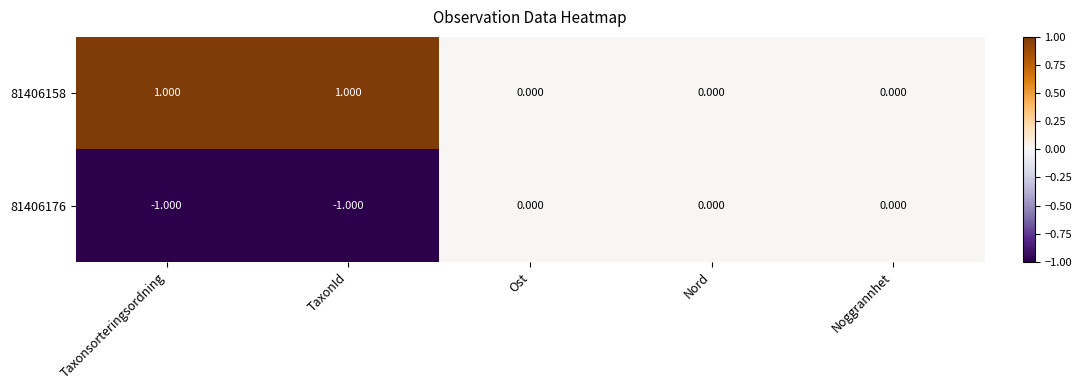

Which series changed the most between Taxonsorteringsordning and Nord?

81406158